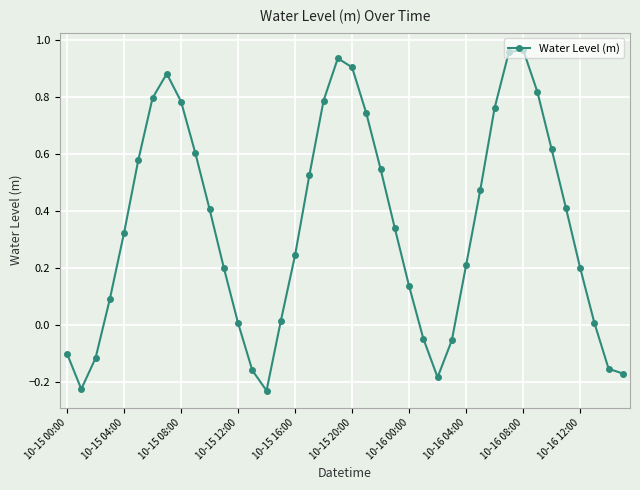

What is the difference between the maximum and minimum values?

1.2